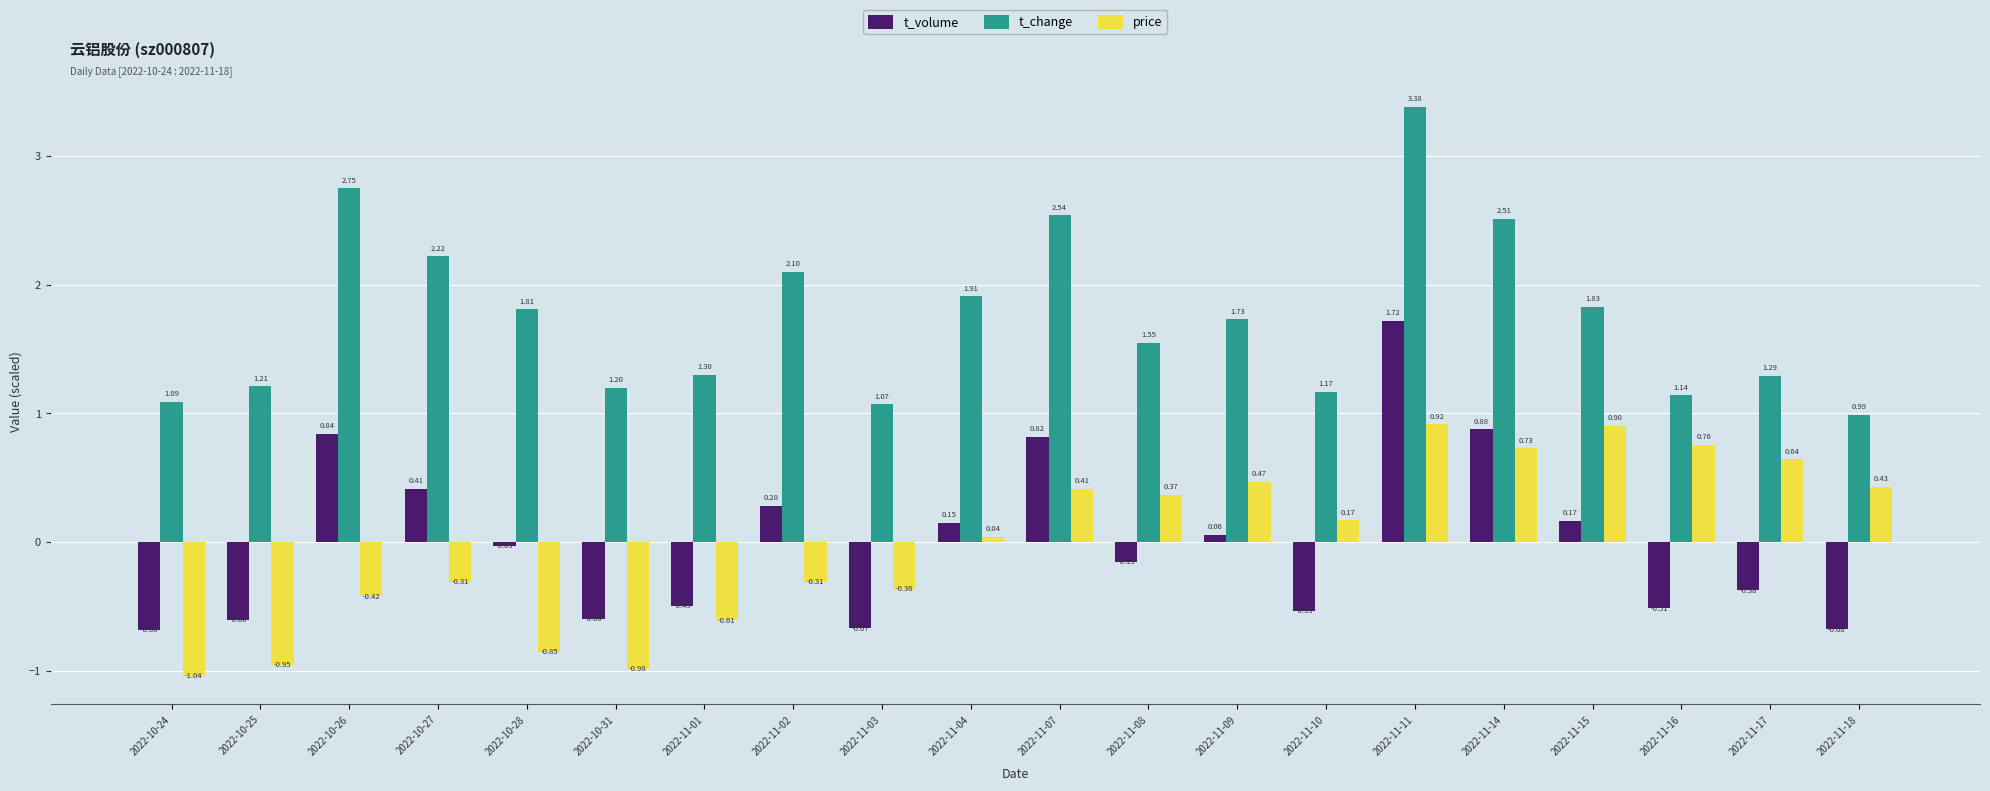

What is the difference between the maximum and second lowest values in the t_volume series?

2.4